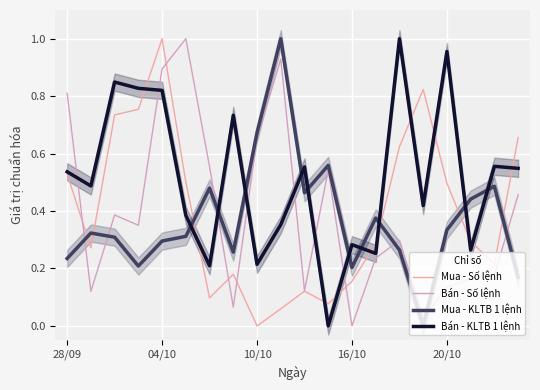

Which series ends up on top after the final intersection of Mua - KLTB 1 lệnh and Bán - Số lệnh?

Bán - Số lệnh